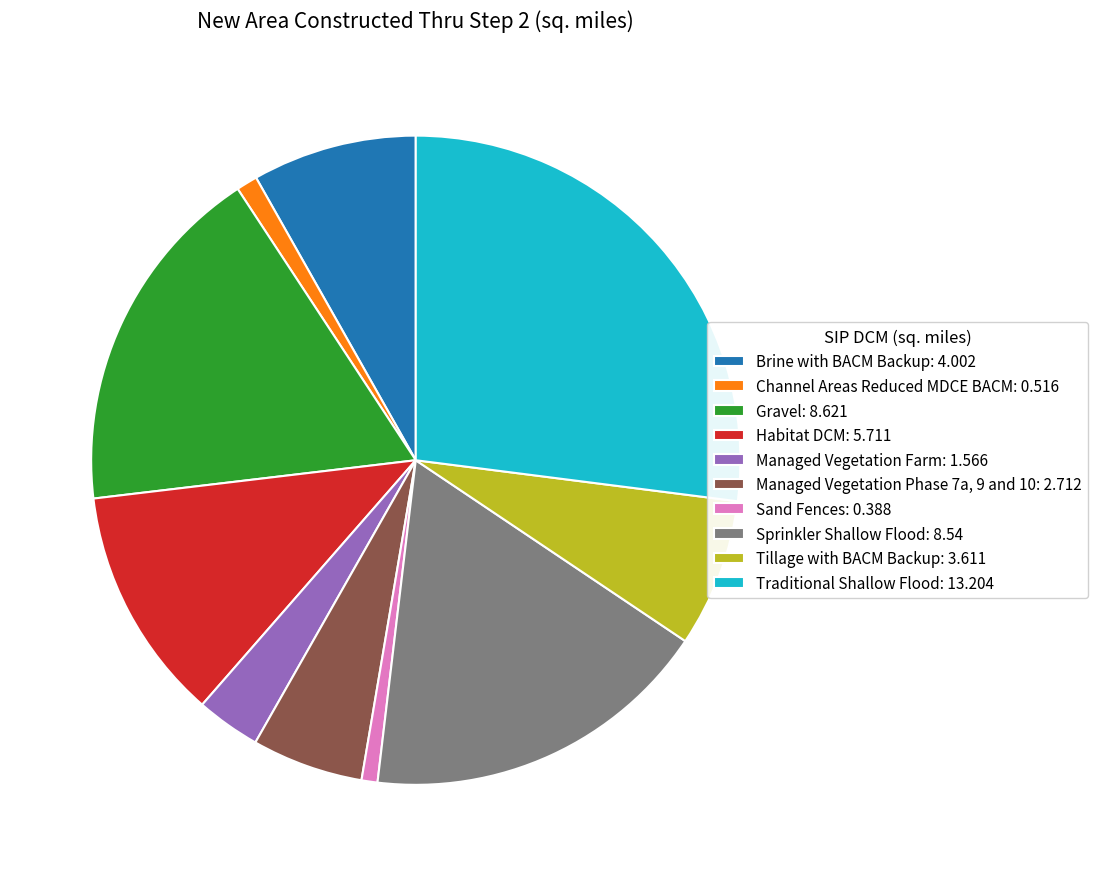

The Brine with BACM Backup: 4.002 slice represents 1% of the pie. True or false?

False